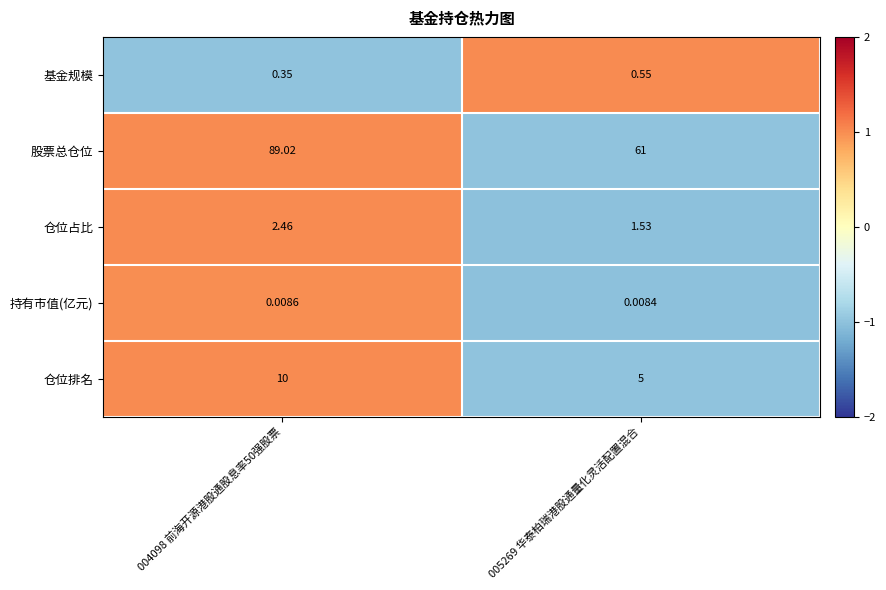

Which label corresponds to the largest value in the chart?

004098 前海开源港股通股息率50强股票